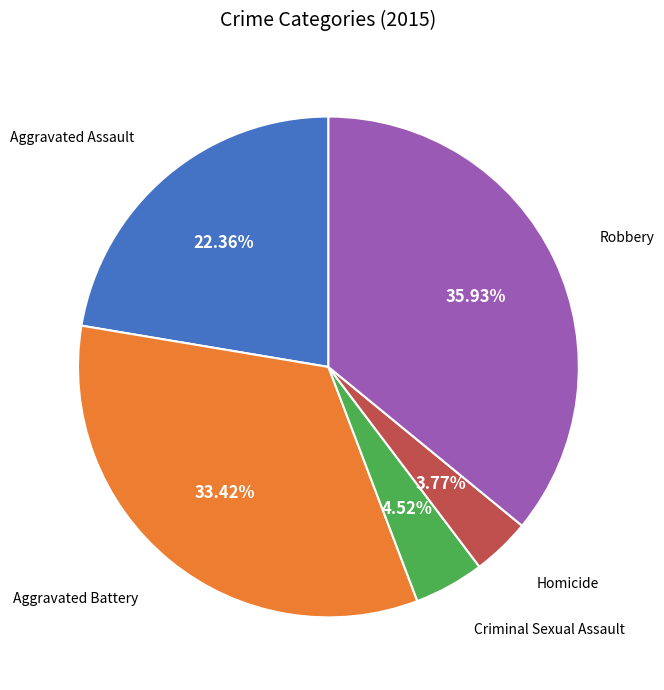

Is there a majority slice in this chart?

No